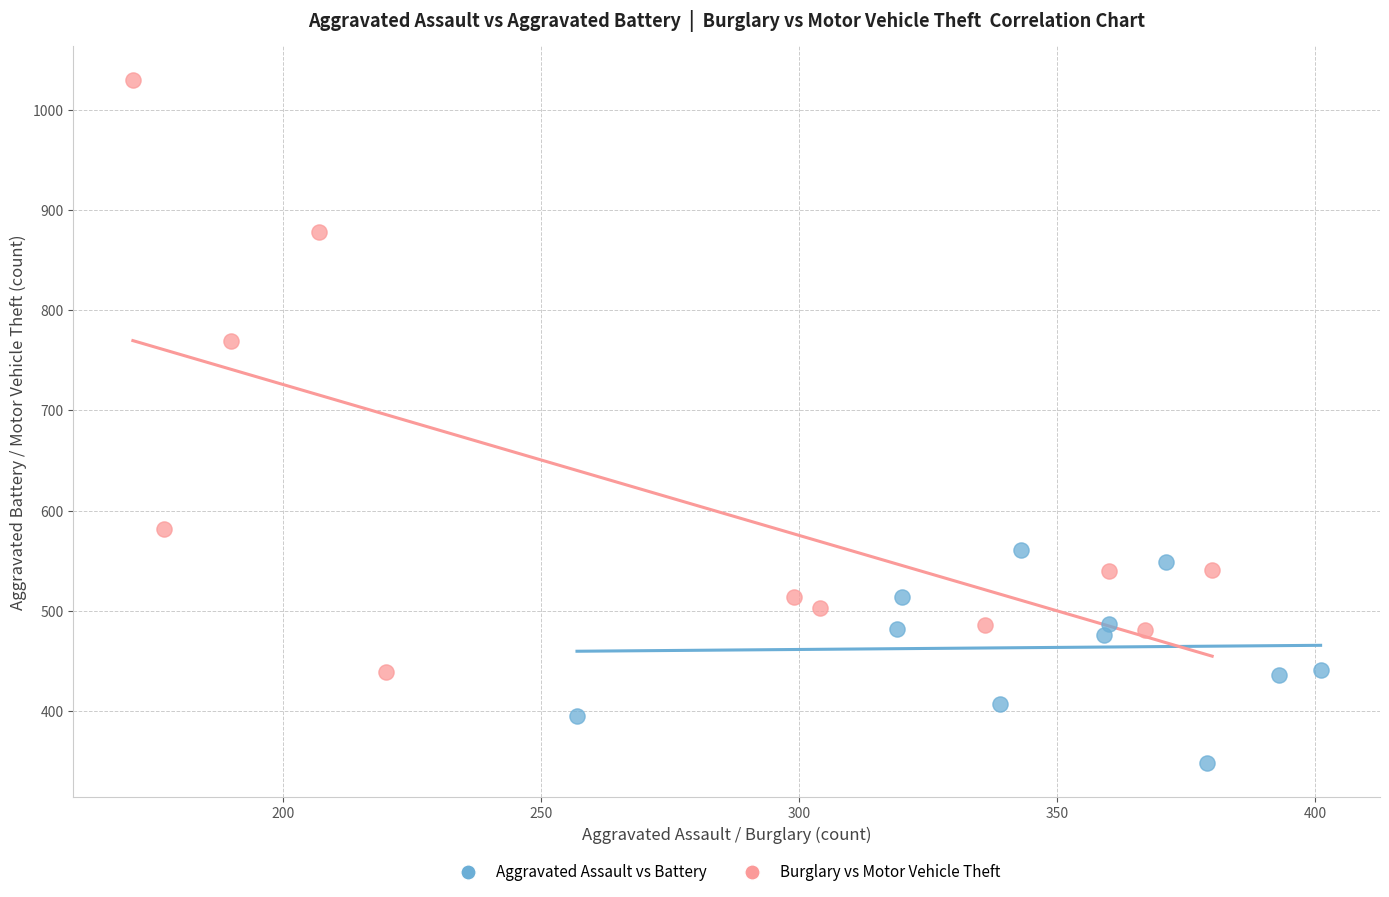

Which series reaches the maximum Y coordinate?

Burglary vs Motor Vehicle Theft